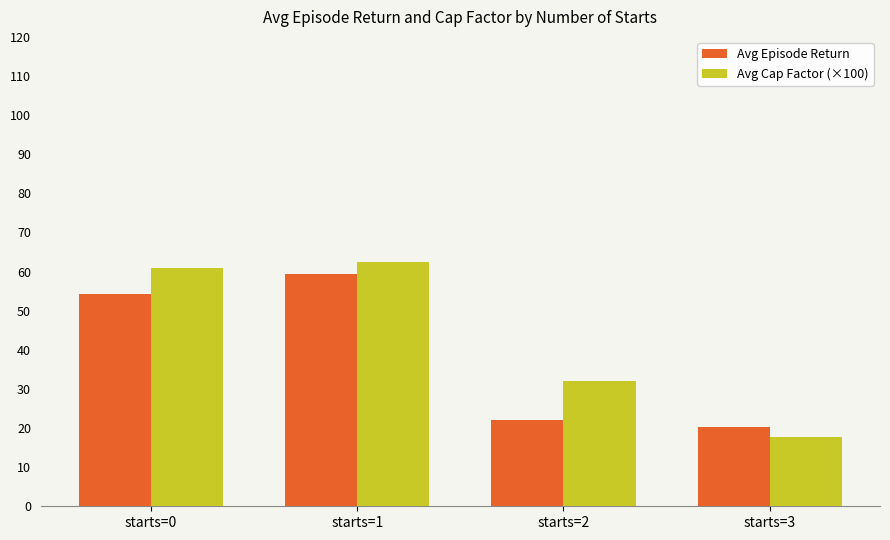

What is the value of the Avg Episode Return bar at the 1st from the left?

54.4